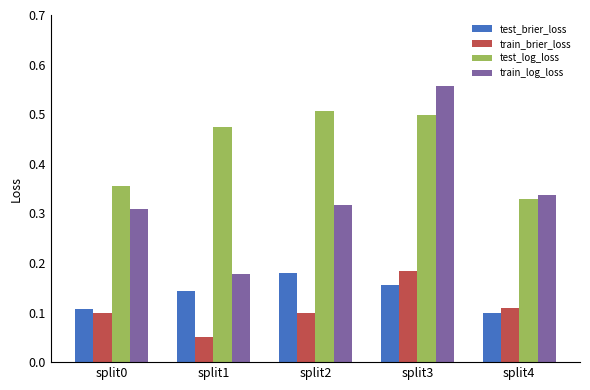

What is the sum of all test_brier_loss values?

0.7